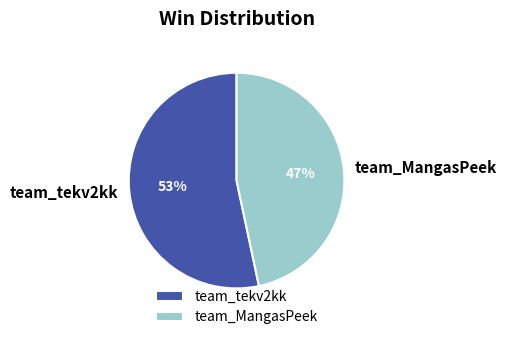

Is it true that team_MangasPeek is 39% of the pie?

False